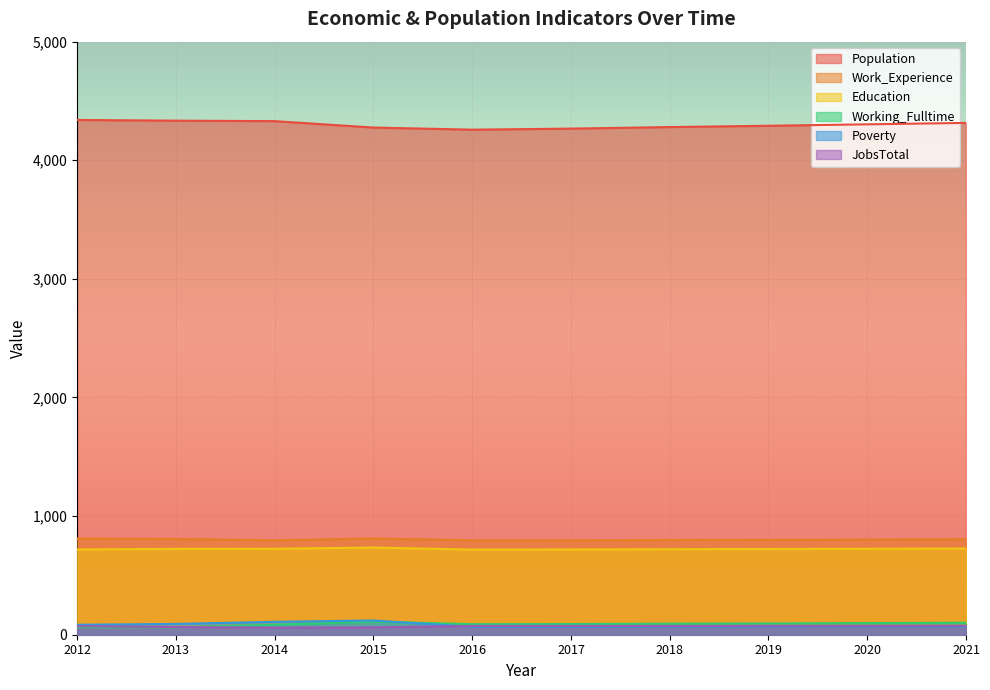

True or false: Work_Experience and Education cross at least once.

False